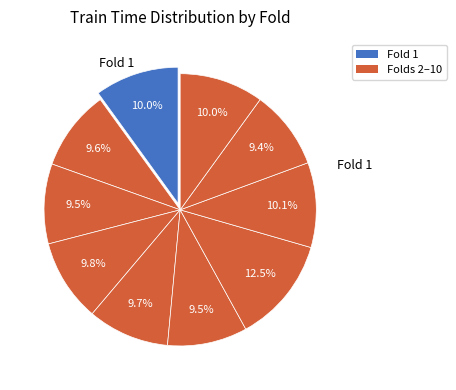

How many slices are in this pie chart?

10